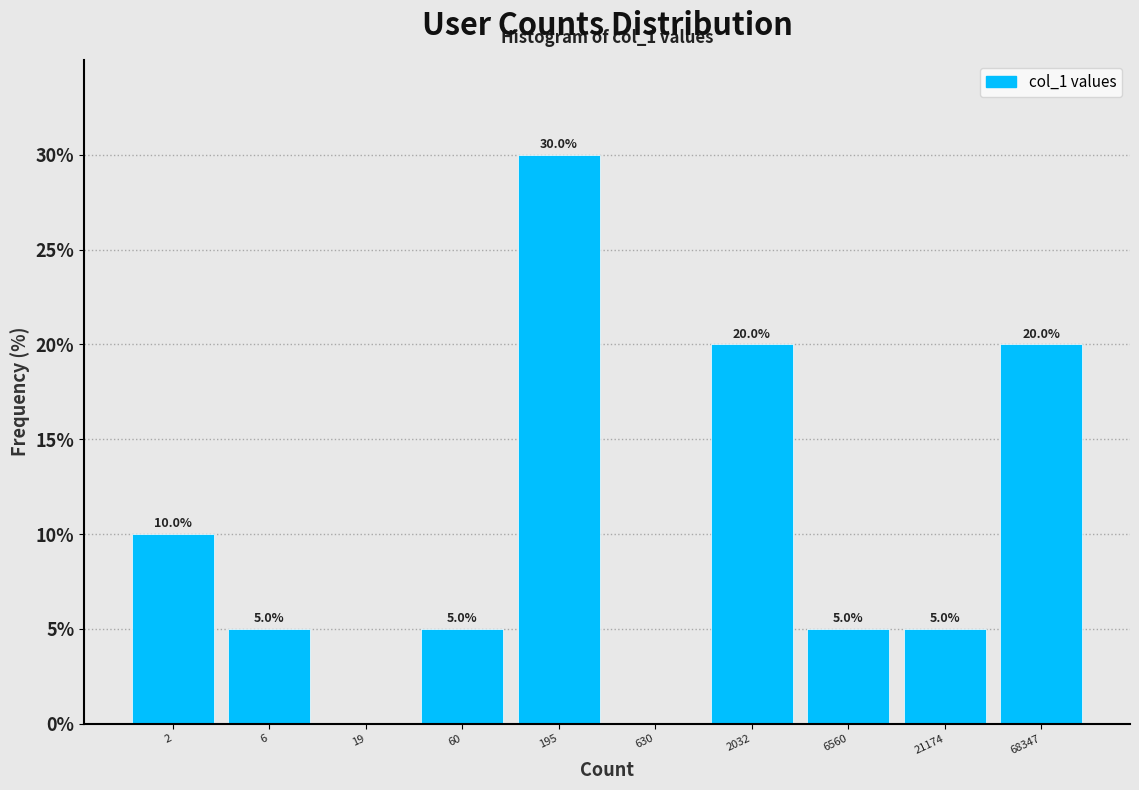

Reading left to right, extract all data points from this chart.

2=10	6=5	19=0	60=5	195=30	630=0	2032=20	6560=5	21174=5	68347=20